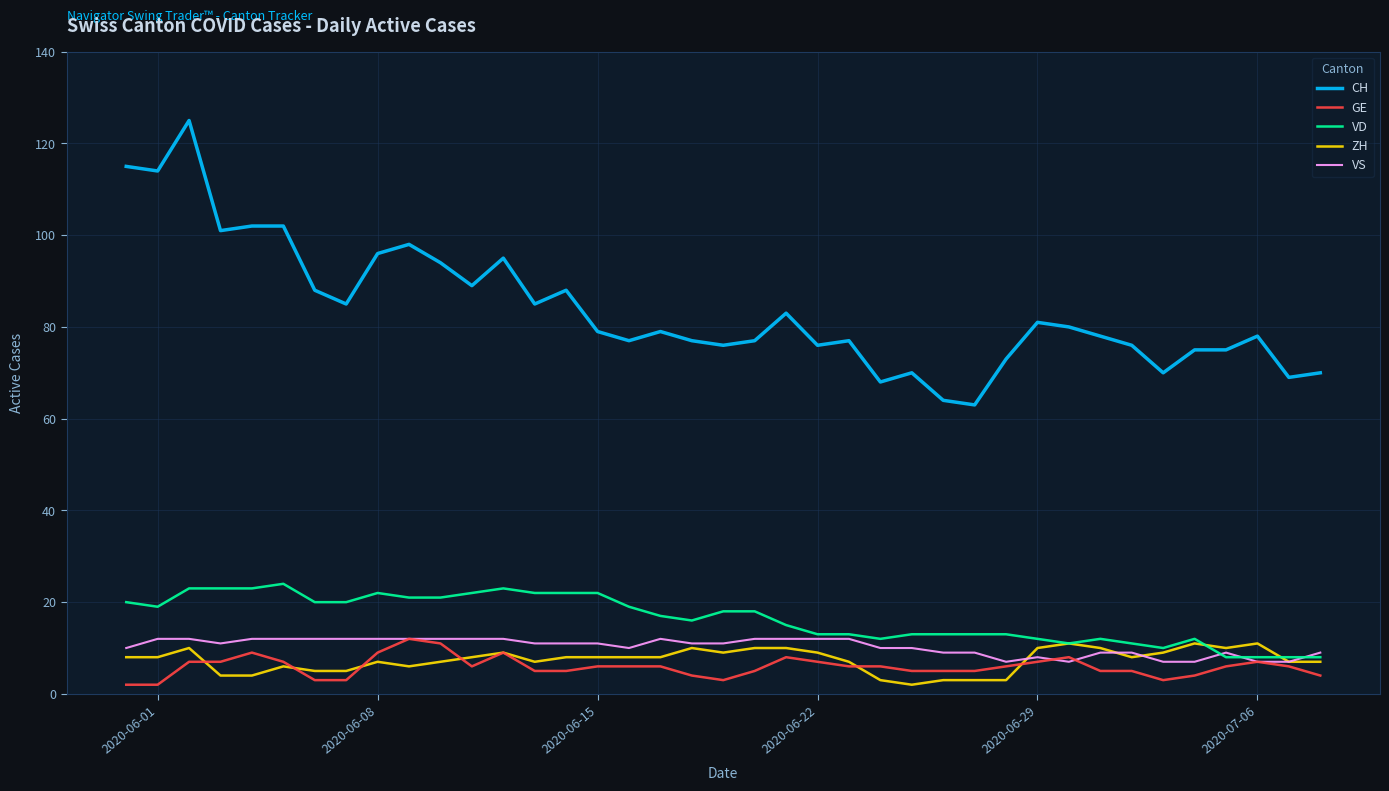

True or false: GE and CH intersect in this chart.

False